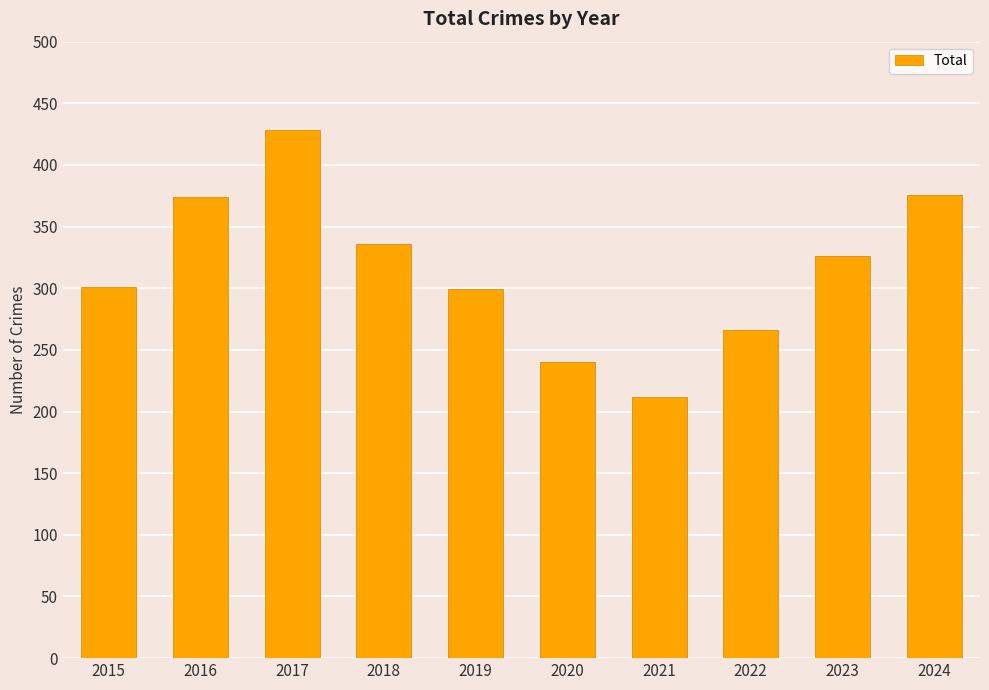

Which label corresponds to the largest value in the chart?

2017